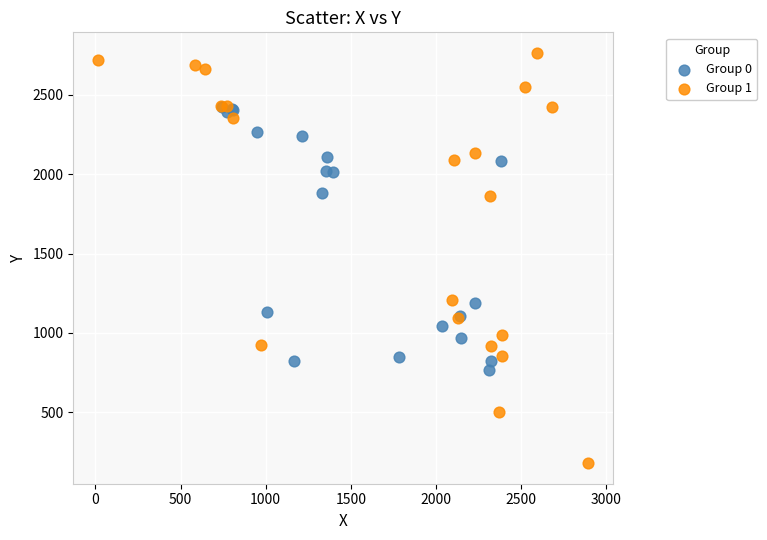

Which series has the largest Y range (max minus min)?

Group 1